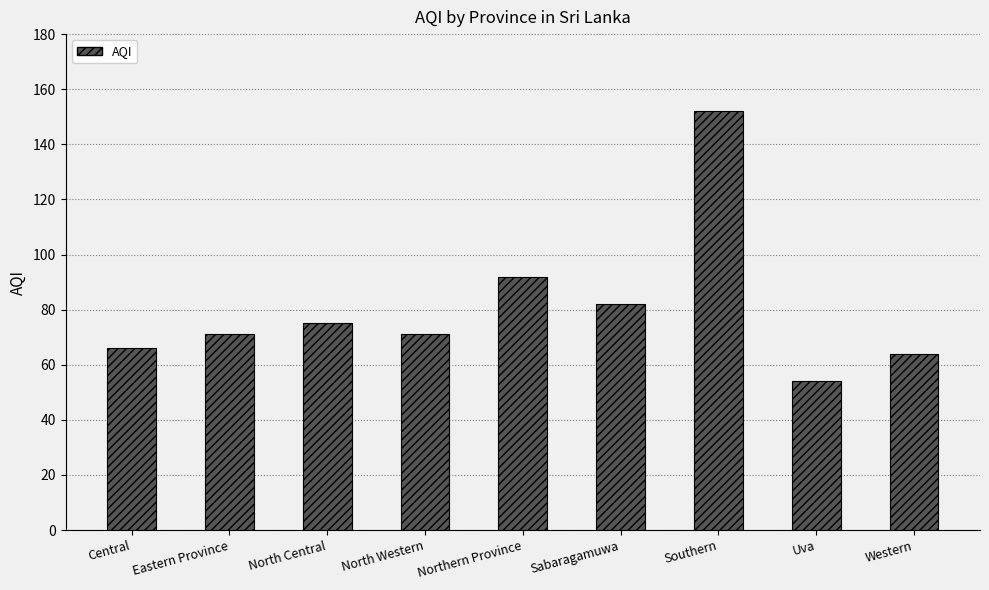

Reading right to left, list all the values displayed in this chart.

64	54	152	82	92	71	75	71	66